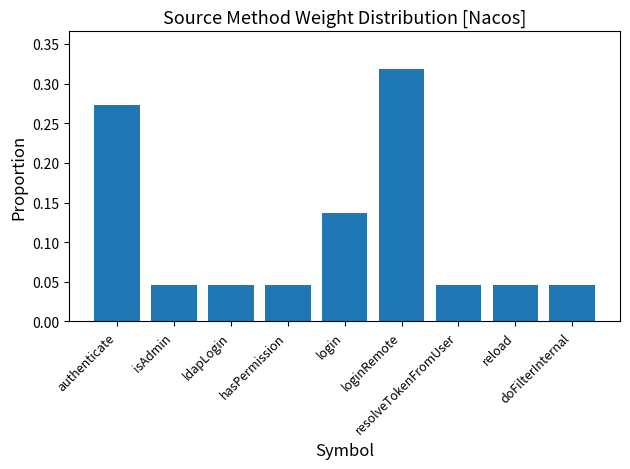

What is the label of the 3rd bar from the left?

ldapLogin